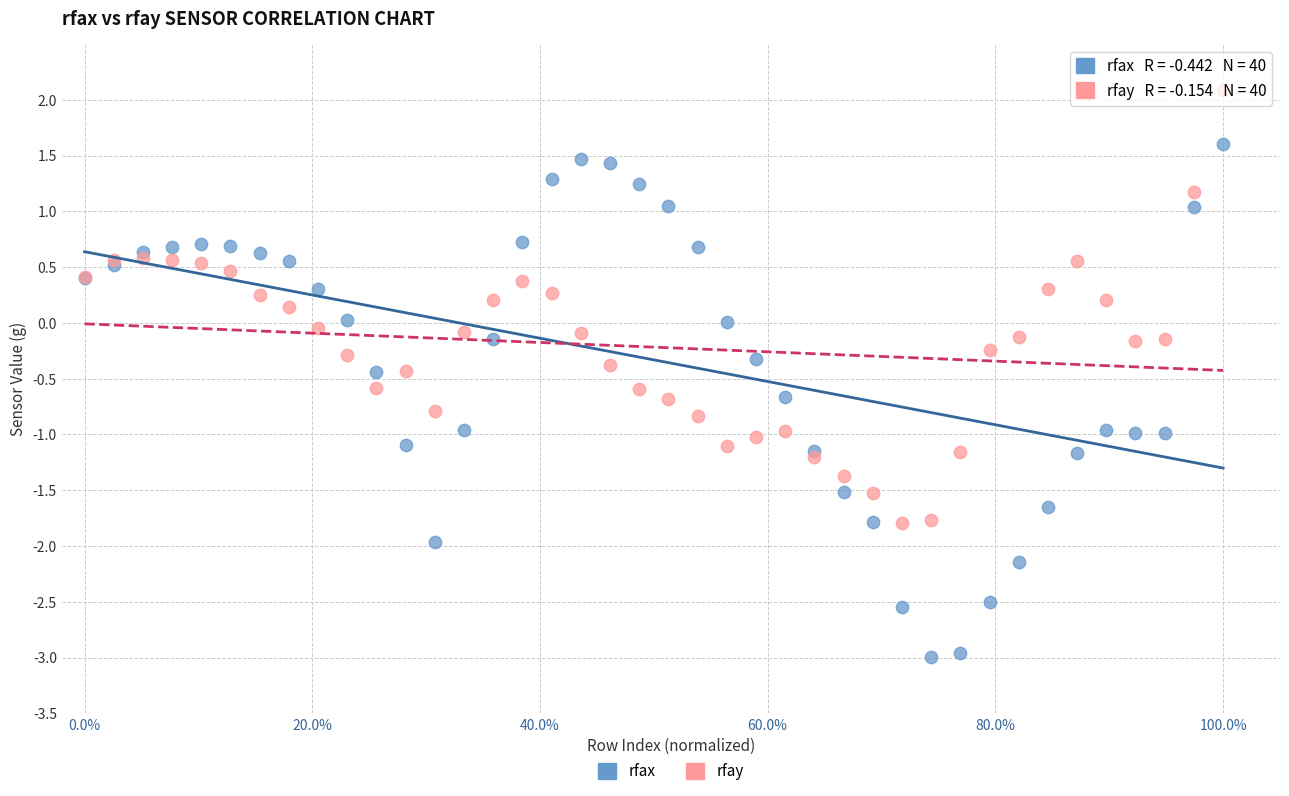

What is the X range (max minus min) for the scatter plot?

1.0